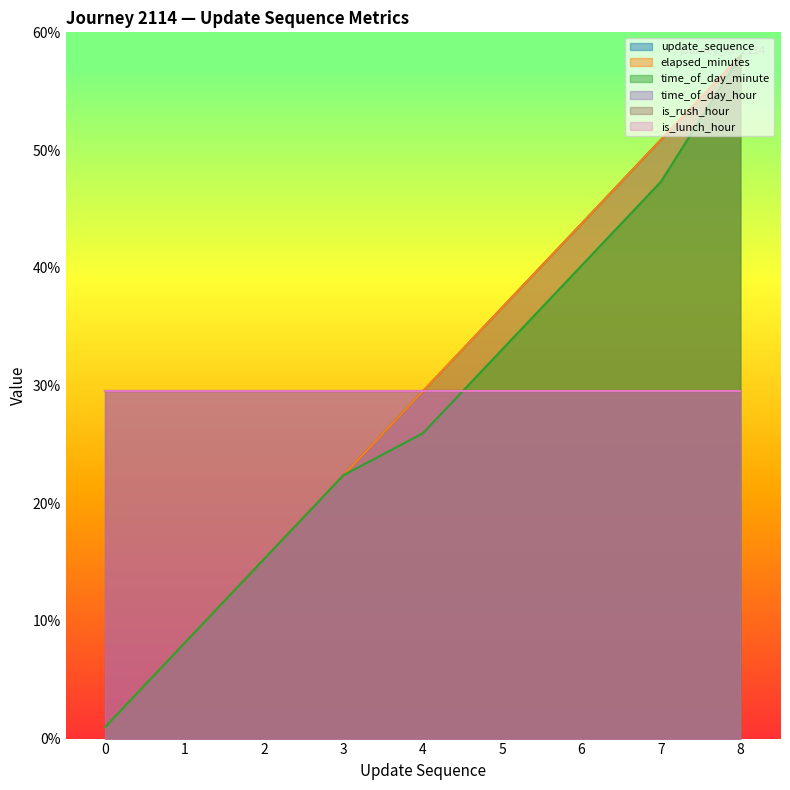

Rank the categories by update_sequence value from lowest to highest.

0, 1, 2, 3, 4, 5, 6, 7, 8